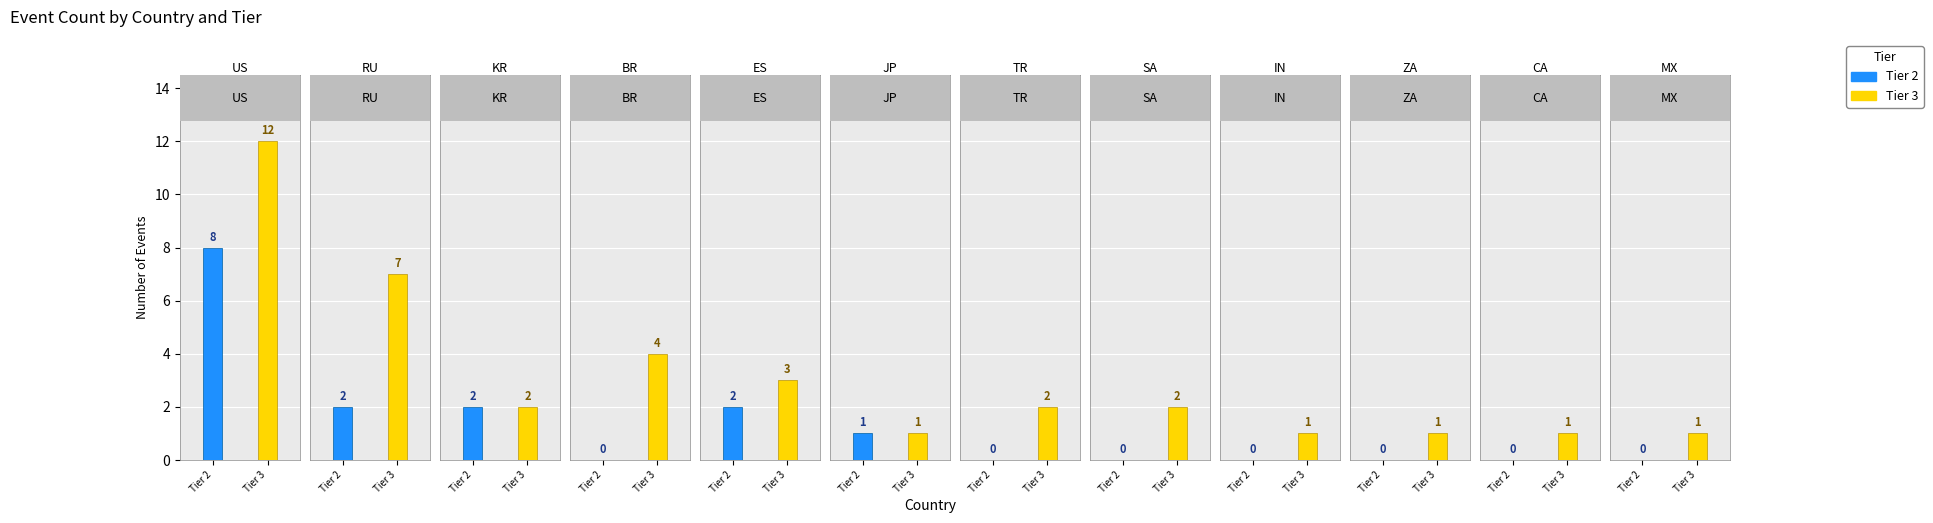

How many bars are there in each group?

2